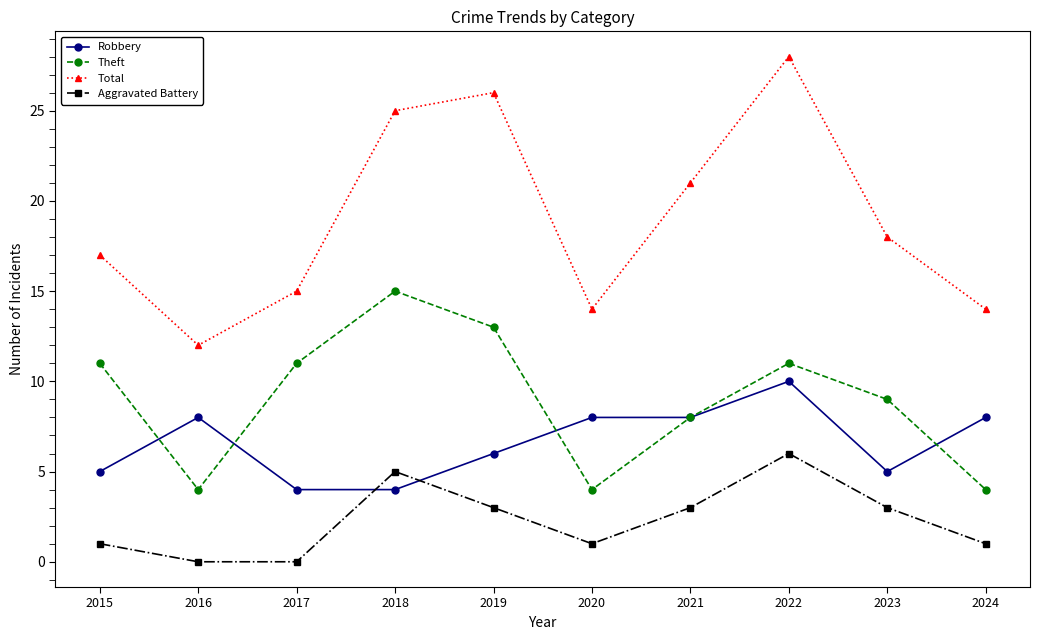

What is the difference between the highest and lowest values at 2018?

21